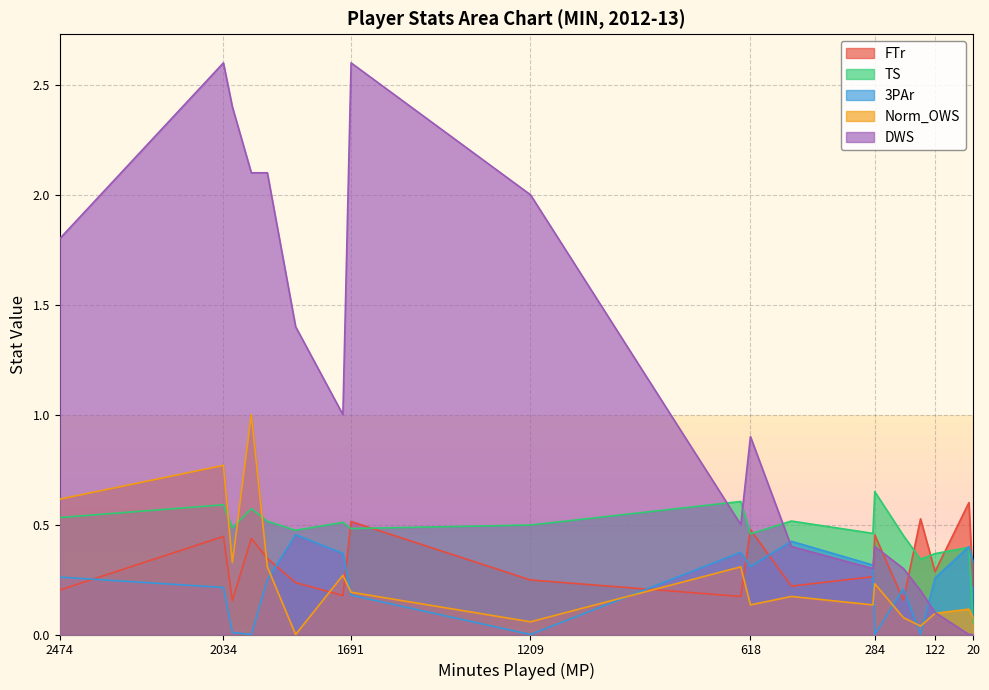

What is the sum of all Norm_OWS values?

4.9